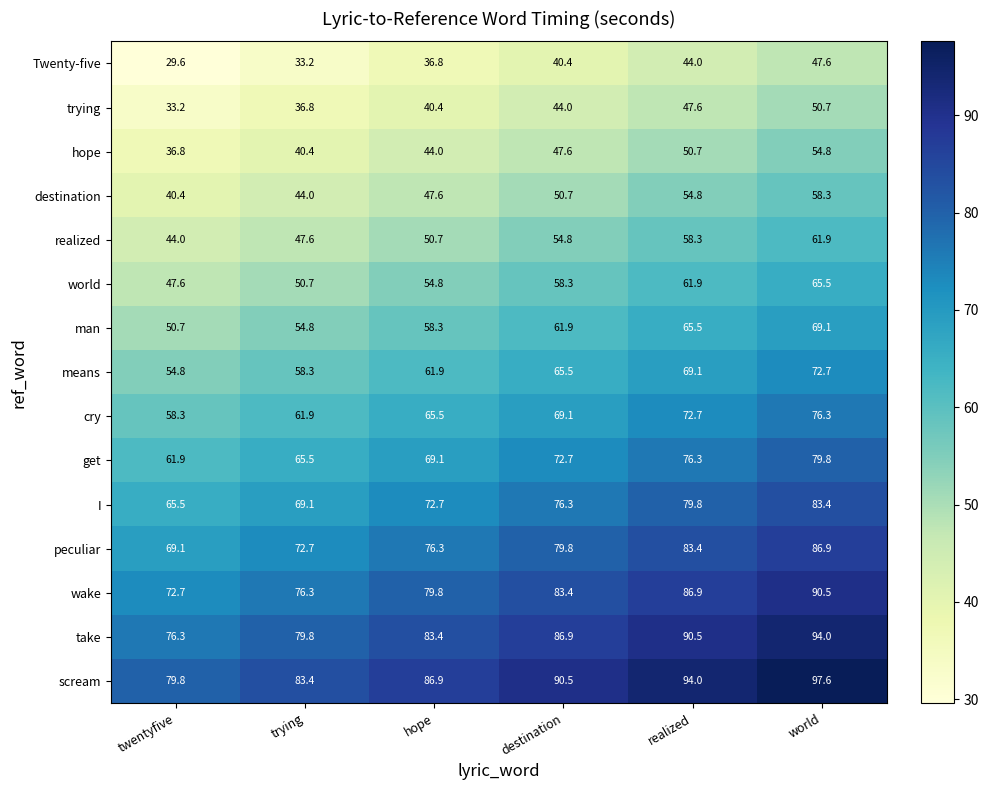

At which label is I closest to 74?

hope